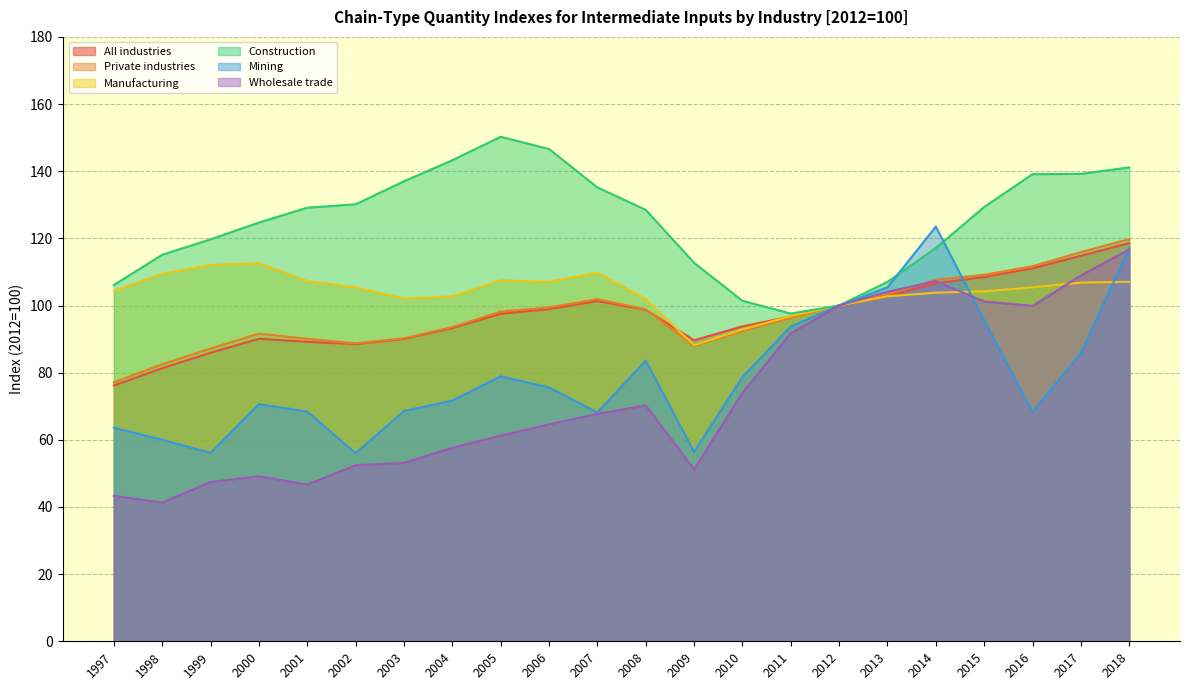

What is the sum of the Wholesale trade values at 2007 and 2006?

132.3